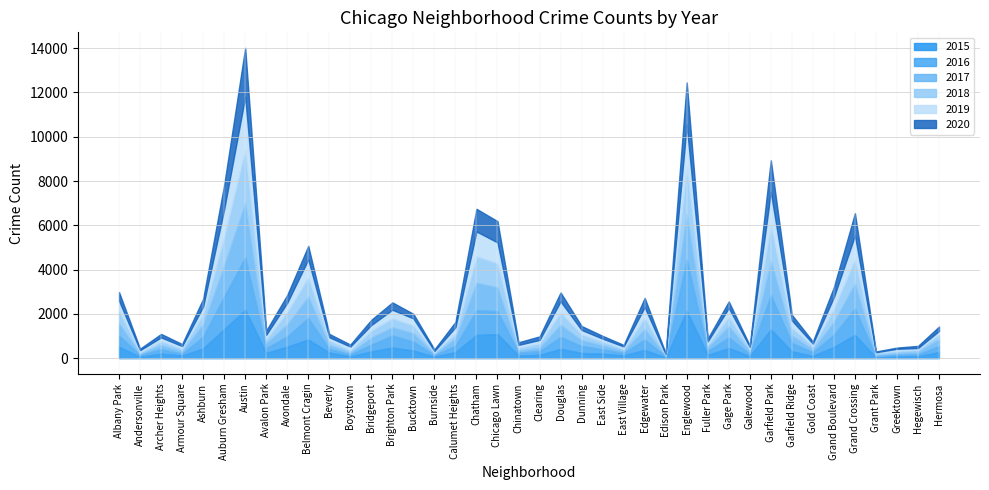

What is the lowest value of the 2020 series?

33